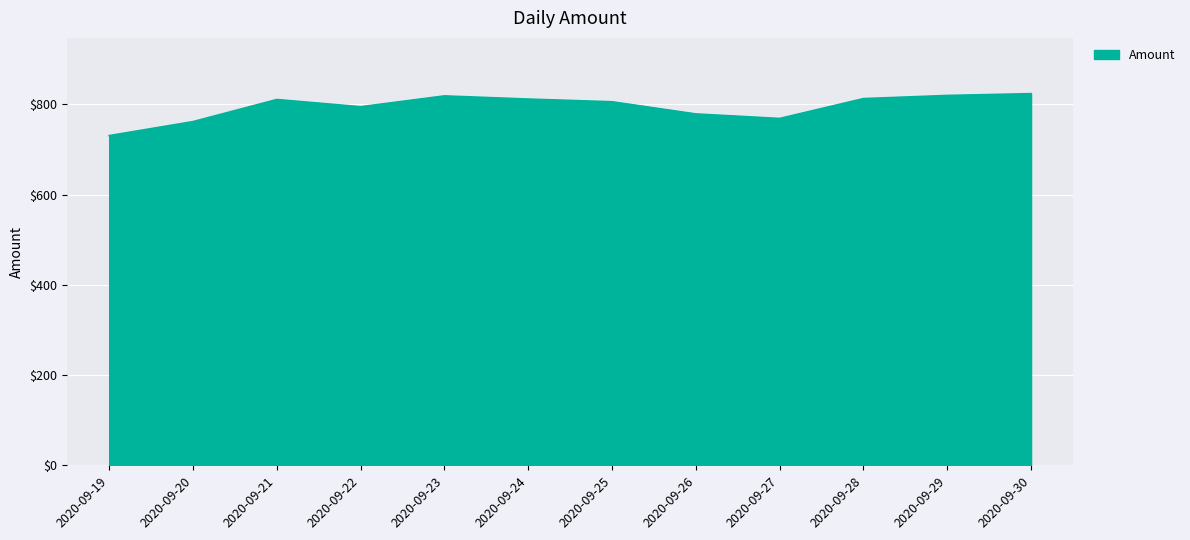

What is the change in value from 2020-09-22 to 2020-09-27?

-26